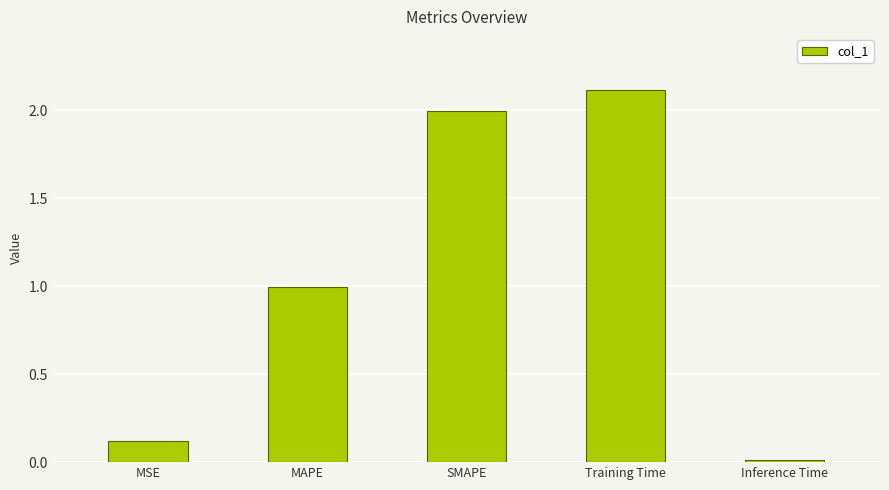

How many bars are there in total?

5